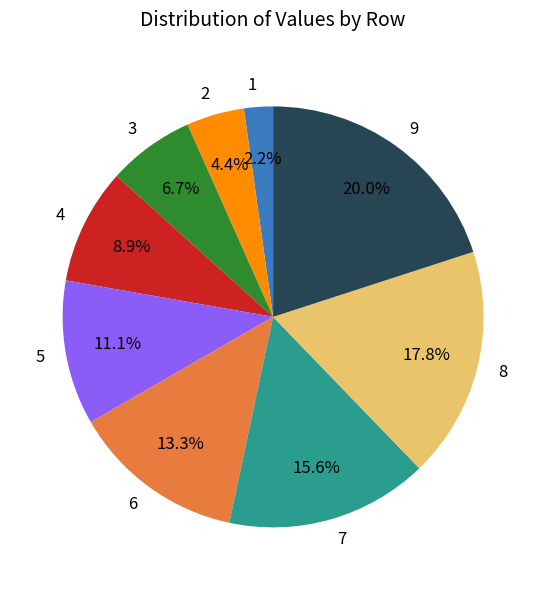

Is there any slice that represents more than half of the pie?

No